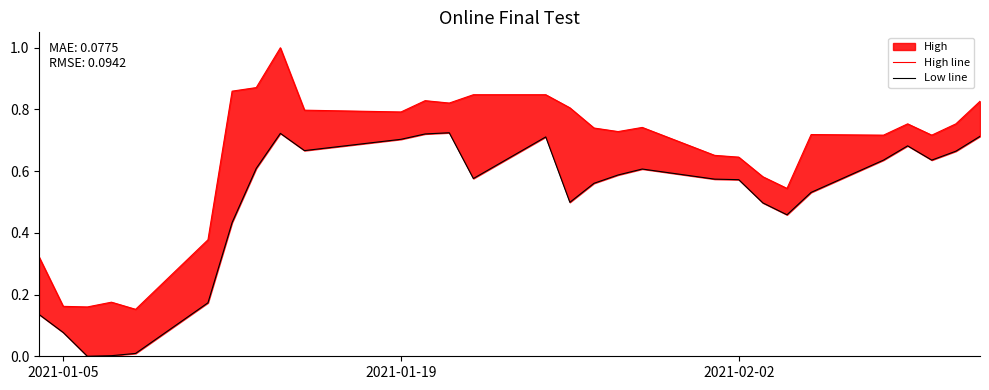

List the series in order of their overall mean, highest first.

High line, Low line